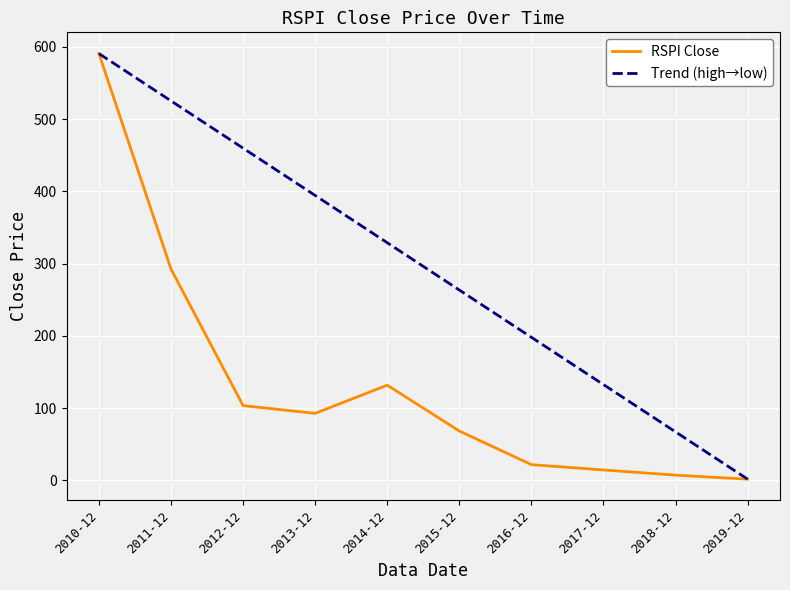

List the labels in order of Trend (high→low) value, smallest first.

2019-12, 2018-12, 2017-12, 2016-12, 2015-12, 2014-12, 2013-12, 2012-12, 2011-12, 2010-12